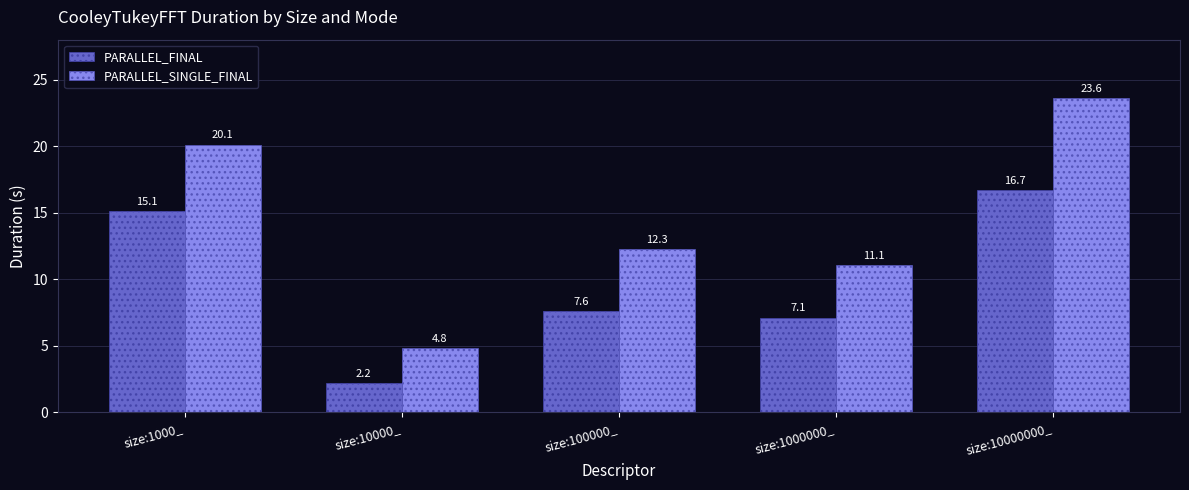

The PARALLEL_SINGLE_FINAL series shows 16.1 at size:1000000_. True or false?

False